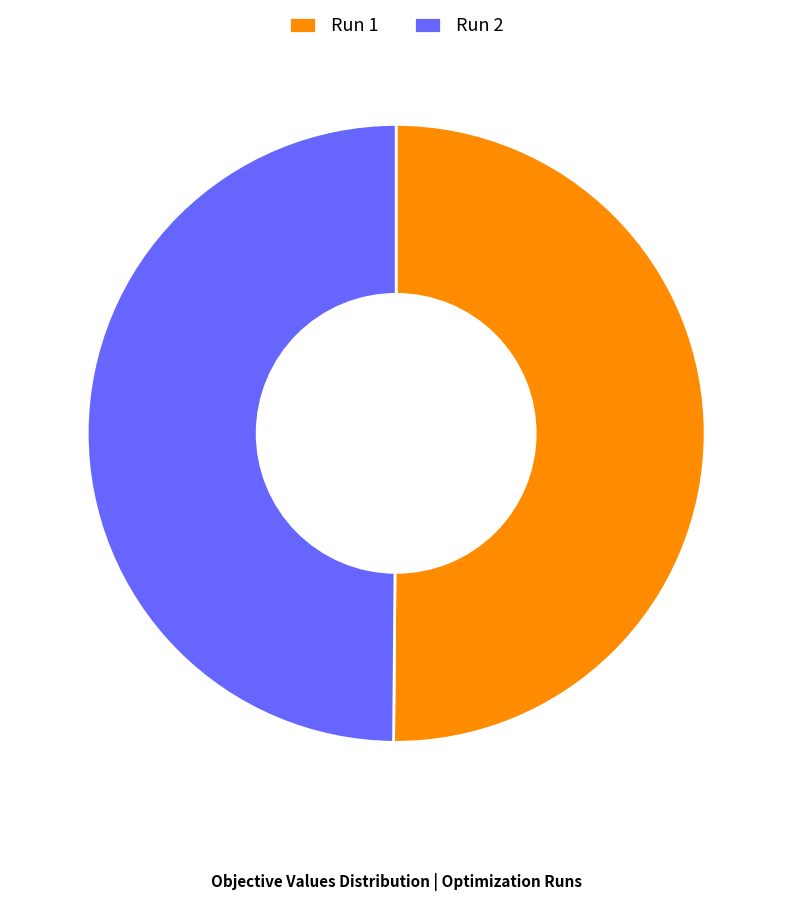

The Run 2 slice represents 63% of the pie. True or false?

False